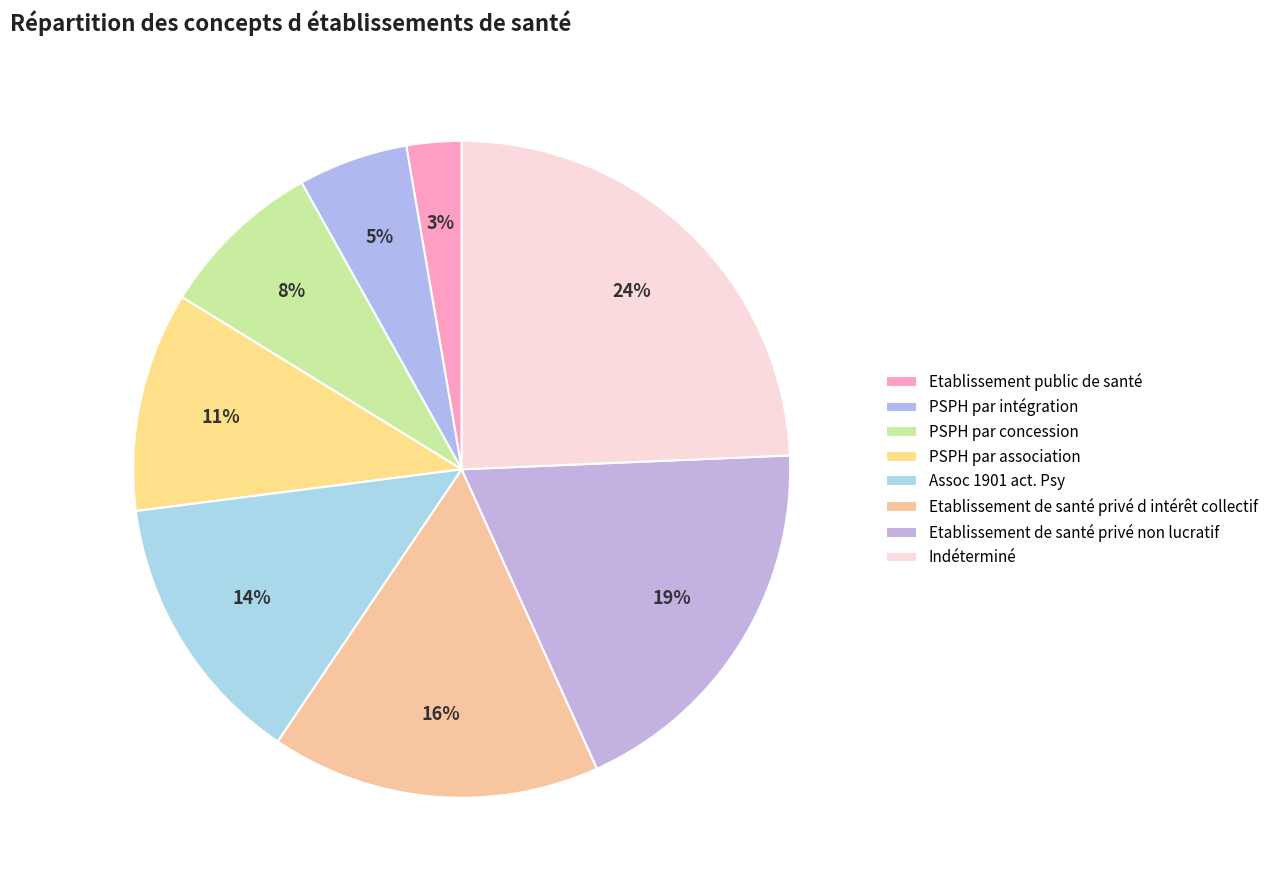

To the nearest percent, what is the average slice percentage?

12%